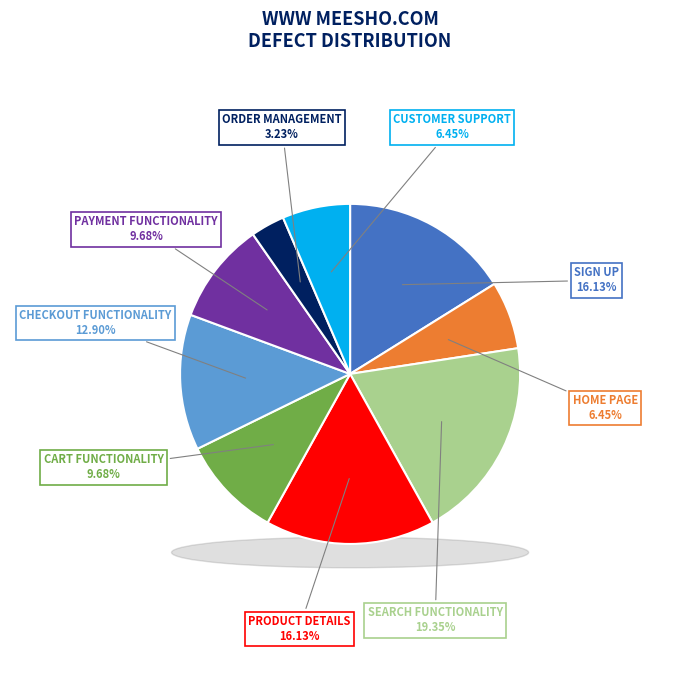

Is there any slice that represents more than half of the pie?

No